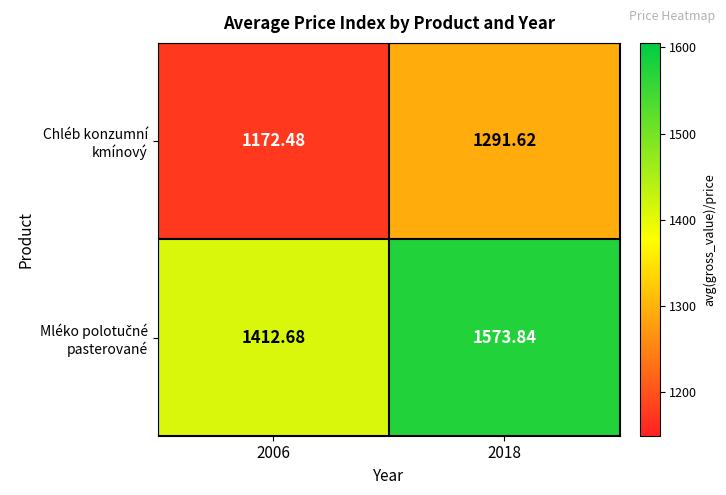

How many distinct data groups are displayed?

2